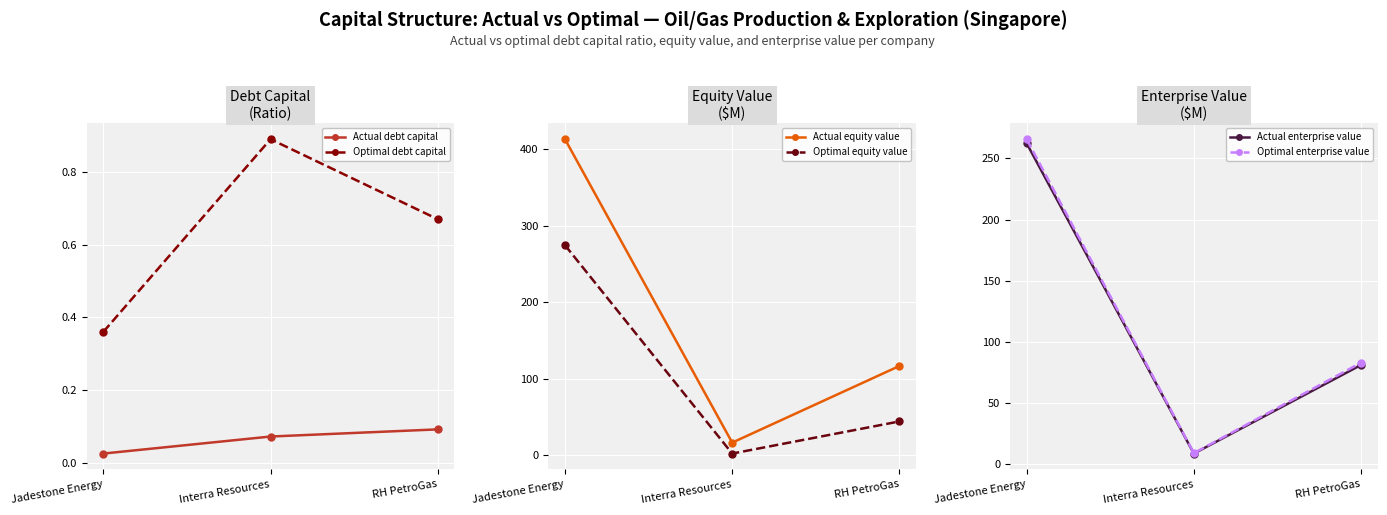

Reading left to right, extract all data points from this chart.

actual_debt_capital: Jadestone Energy=0.0	Interra Resources=0.1	RH PetroGas=0.1
optimal_debt_capital: Jadestone Energy=0.4	Interra Resources=0.9	RH PetroGas=0.7
actual_equity_value: Jadestone Energy=413.3	Interra Resources=16.6	RH PetroGas=116.8
optimal_equity_value: Jadestone Energy=274.7	Interra Resources=2.3	RH PetroGas=44.3
actual_enterprise_value: Jadestone Energy=262.4	Interra Resources=8.6	RH PetroGas=81.1
optimal_enterprise_value: Jadestone Energy=265.8	Interra Resources=8.9	RH PetroGas=83.0